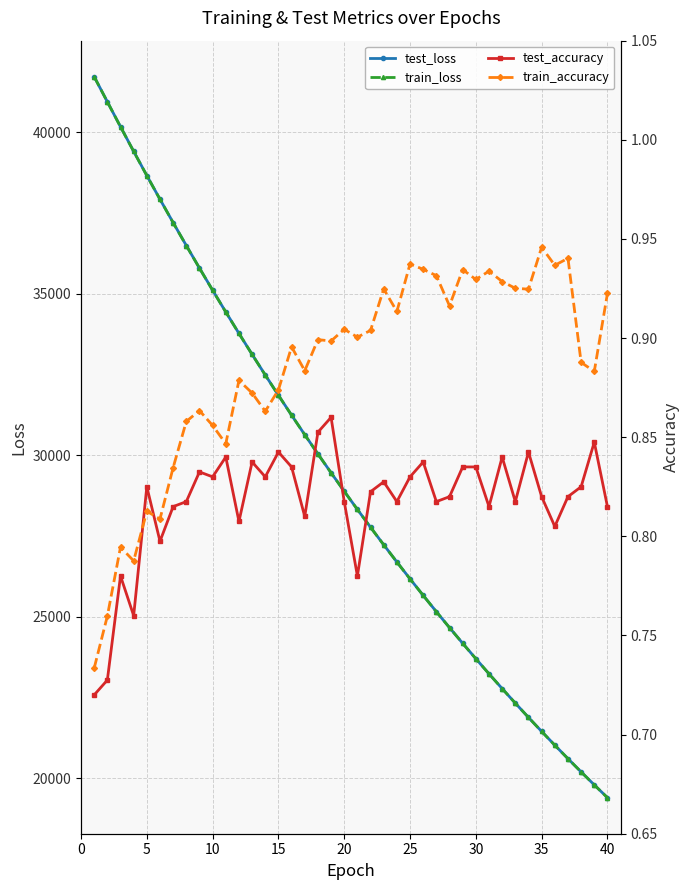

What are all the series names shown in the legend?

test_loss, train_loss, test_accuracy, train_accuracy